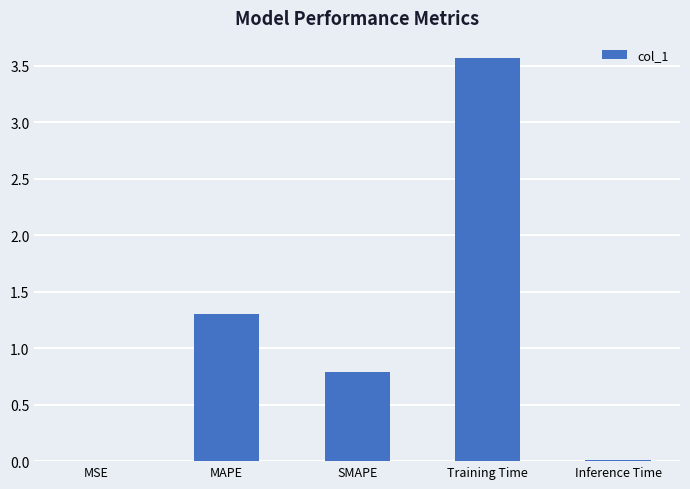

Is it true that the value at MAPE is 1.3?

True